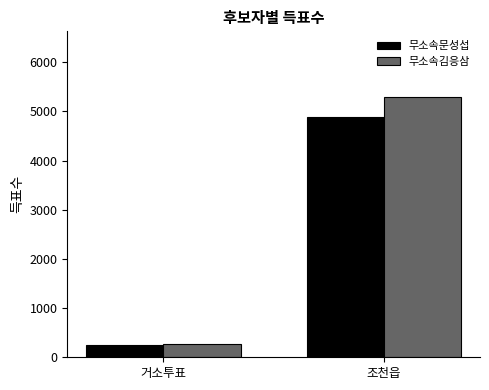

Reading left to right, extract all data points from this chart.

무소속문성섭: 258	4891
무소속김응삼: 260	5302